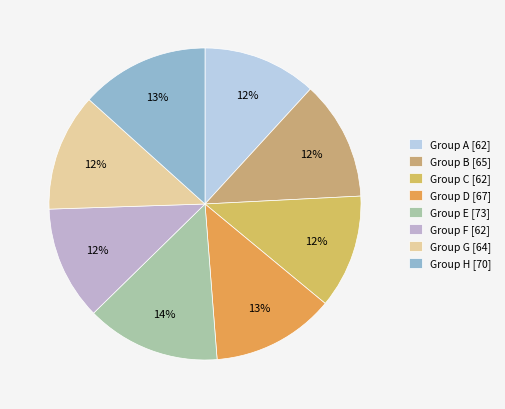

How many slices are in this pie chart?

8